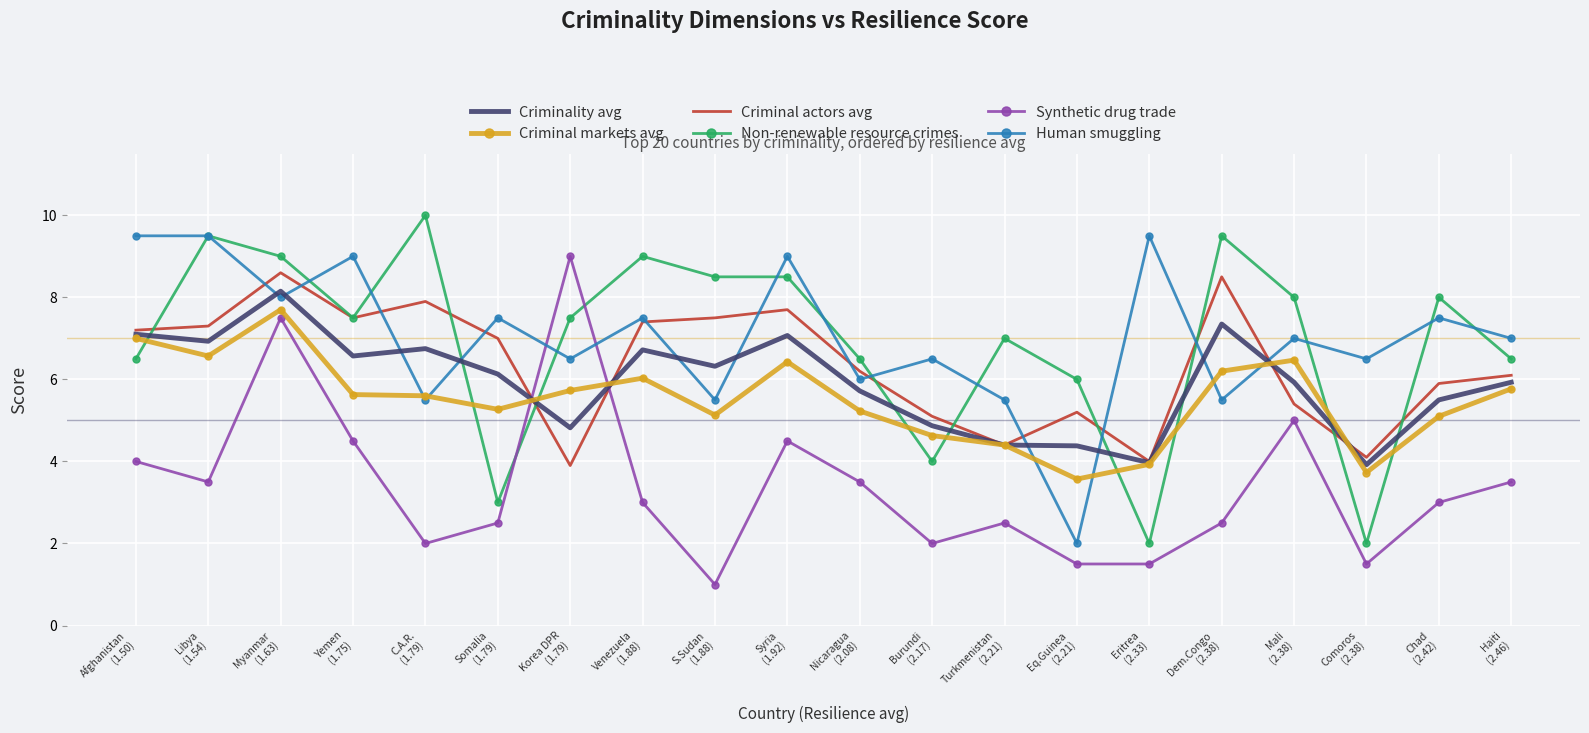

Which series has the largest total across all categories?

Human smuggling